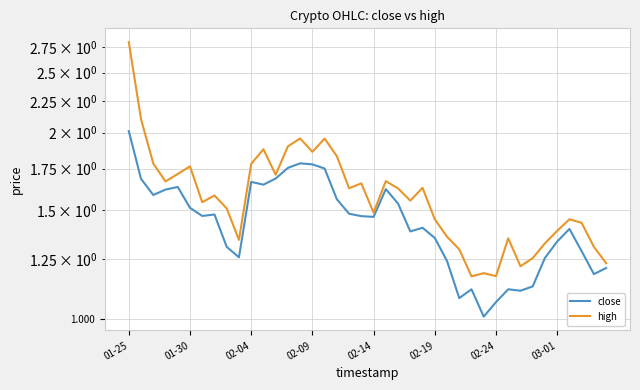

List the series in order of their peak value, highest first.

high, close